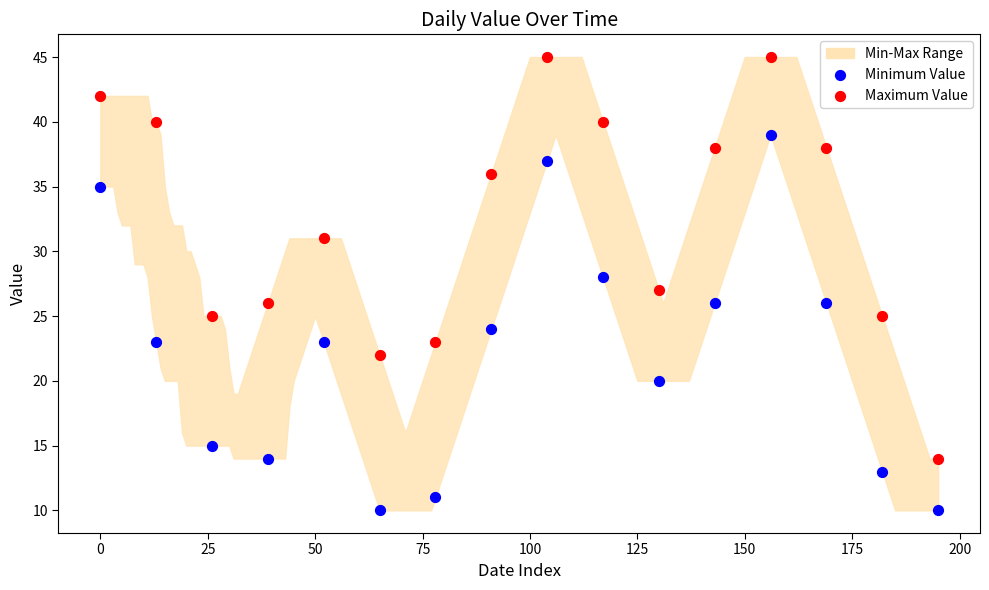

Across all data points, what is the range of X values (max minus min)?

195